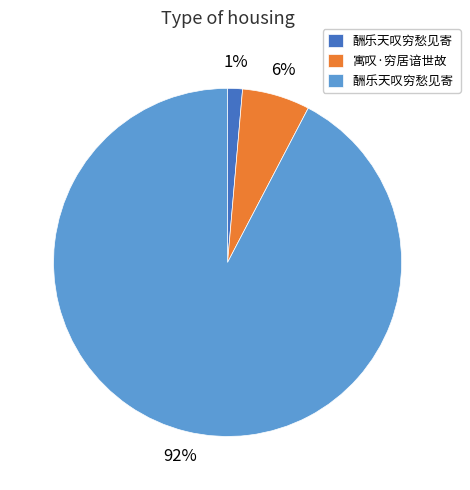

To the nearest percent, what is the average slice percentage?

33%